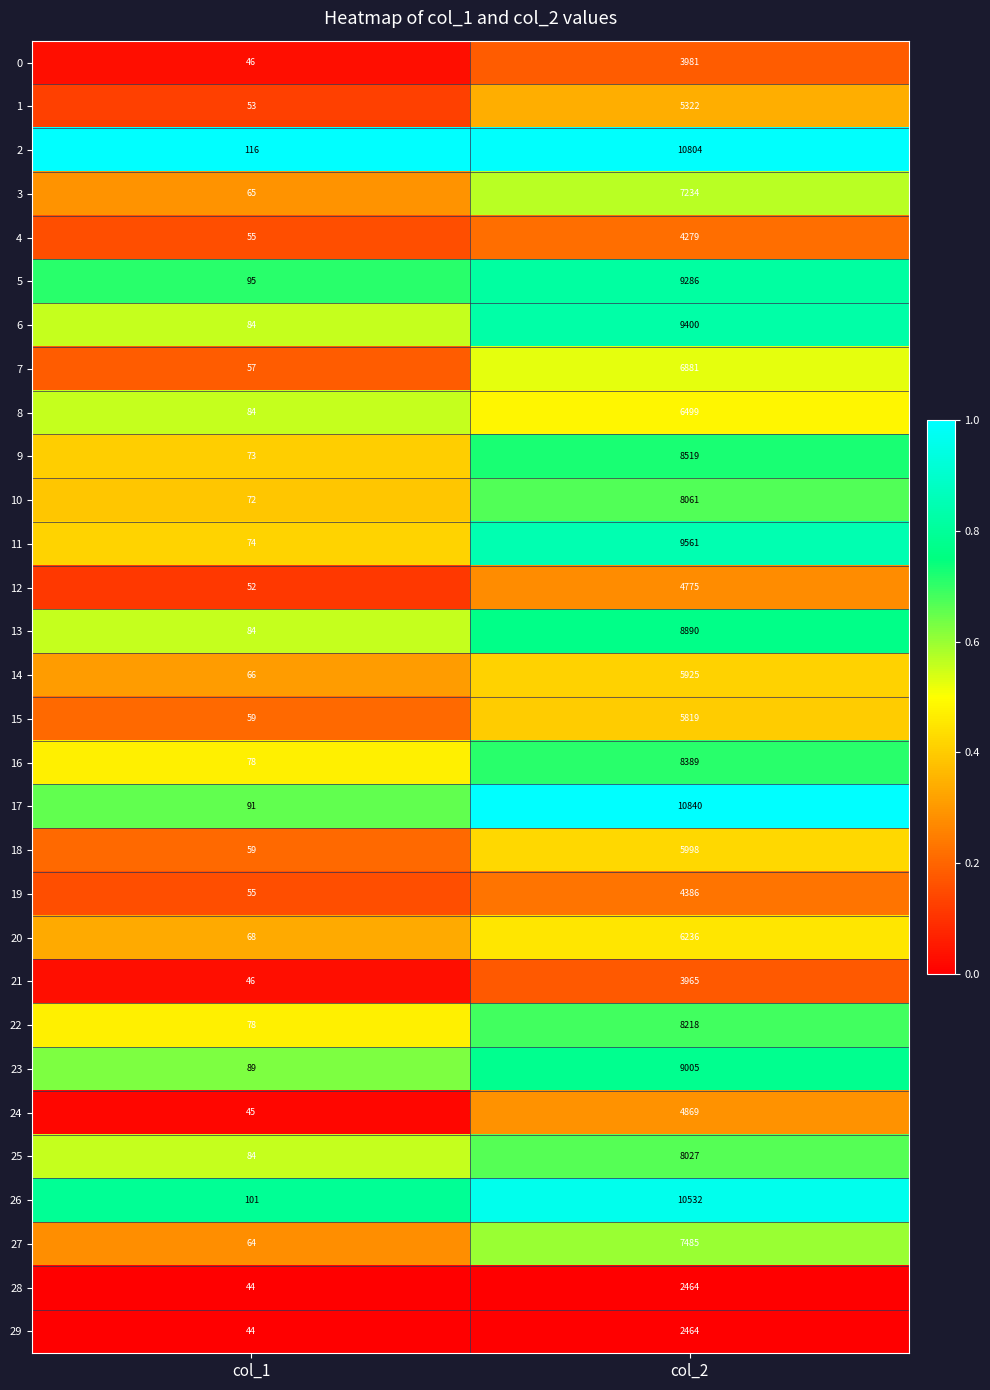

At which category is the sum across all series the highest?

col_2